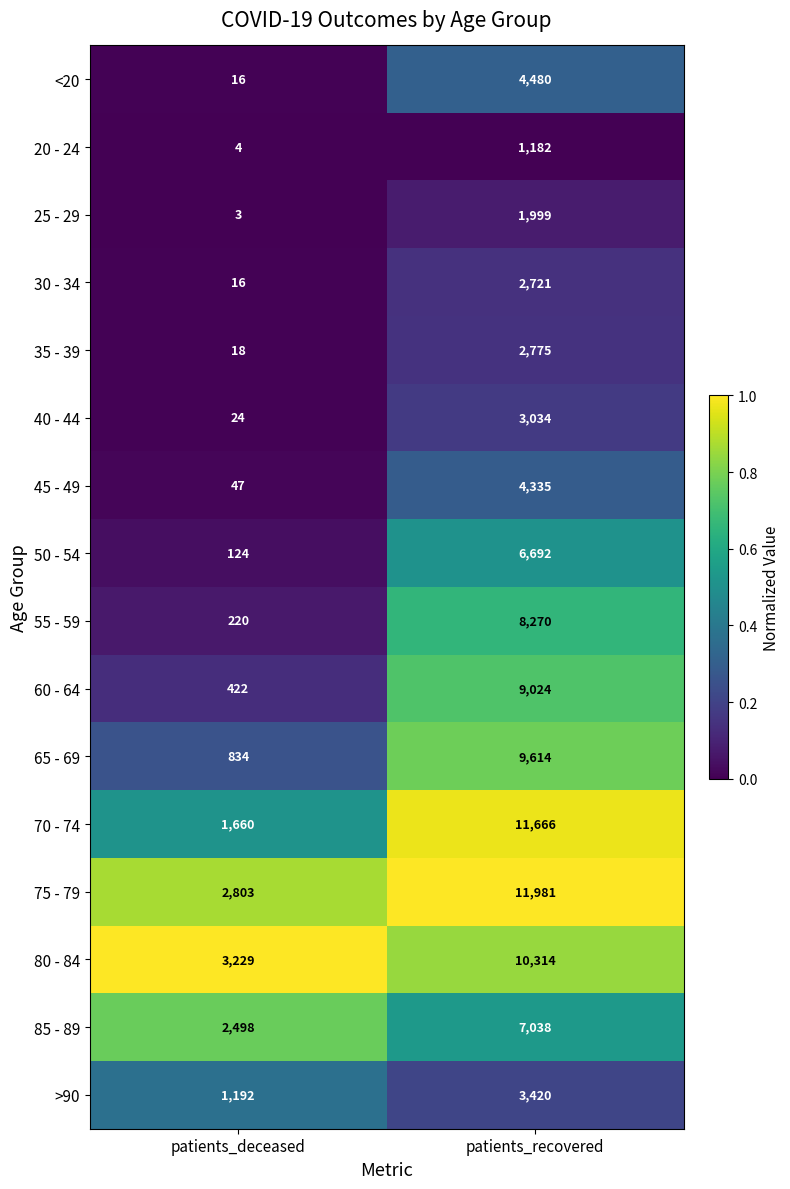

What is the greatest value displayed?

11981